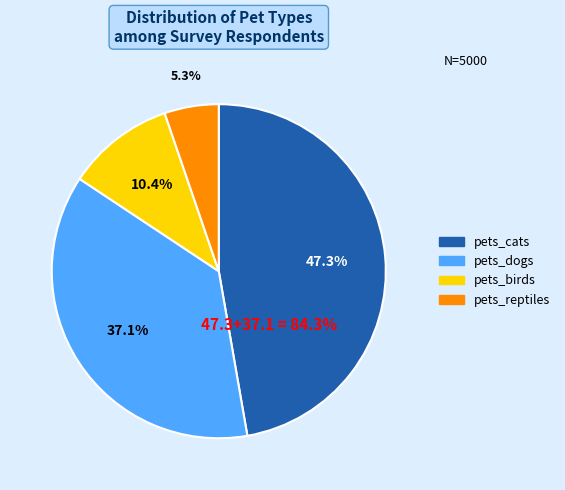

What is the largest slice in the pie chart?

pets_cats